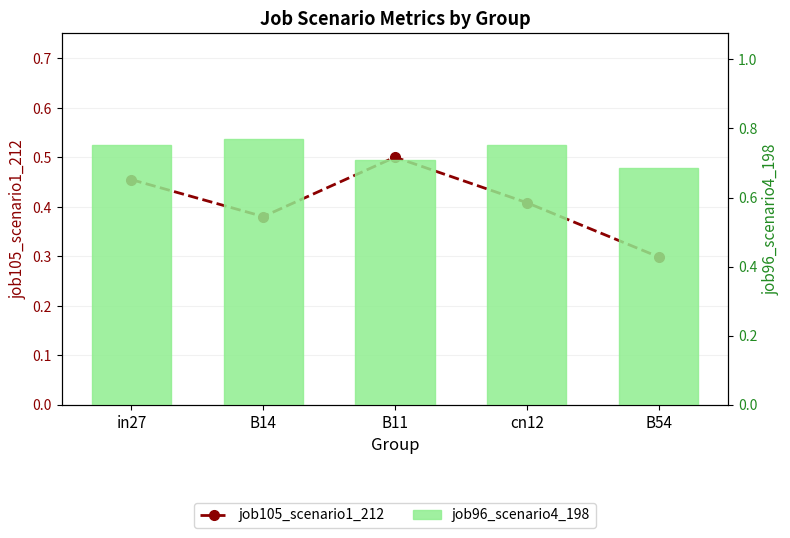

Which label corresponds to the largest value in the chart?

B14